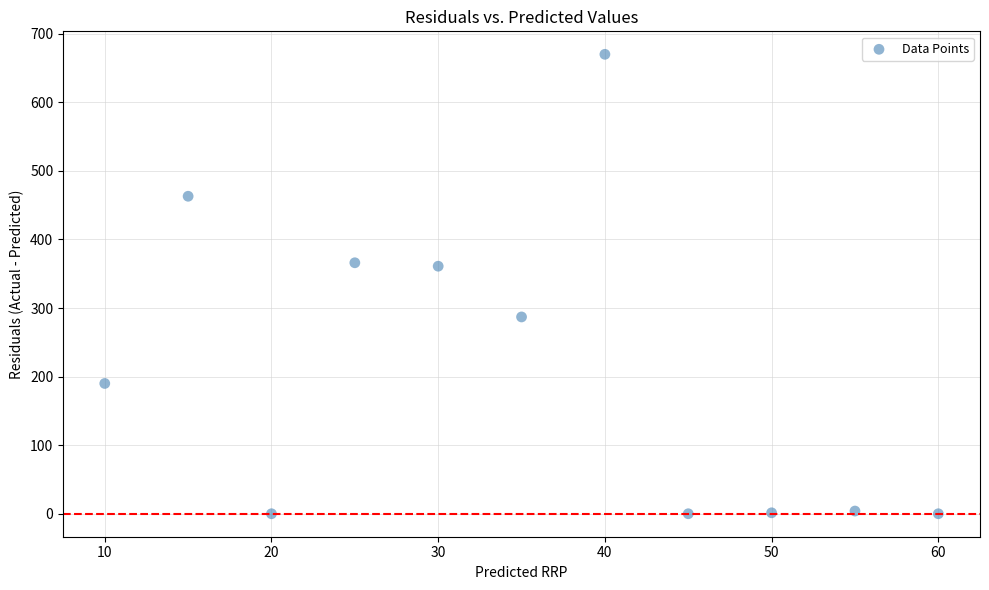

What is the range of Y values (max minus min)?

670.0